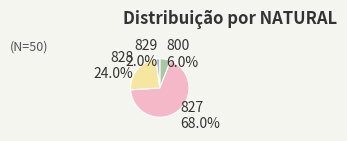

Which slice is the largest?

827